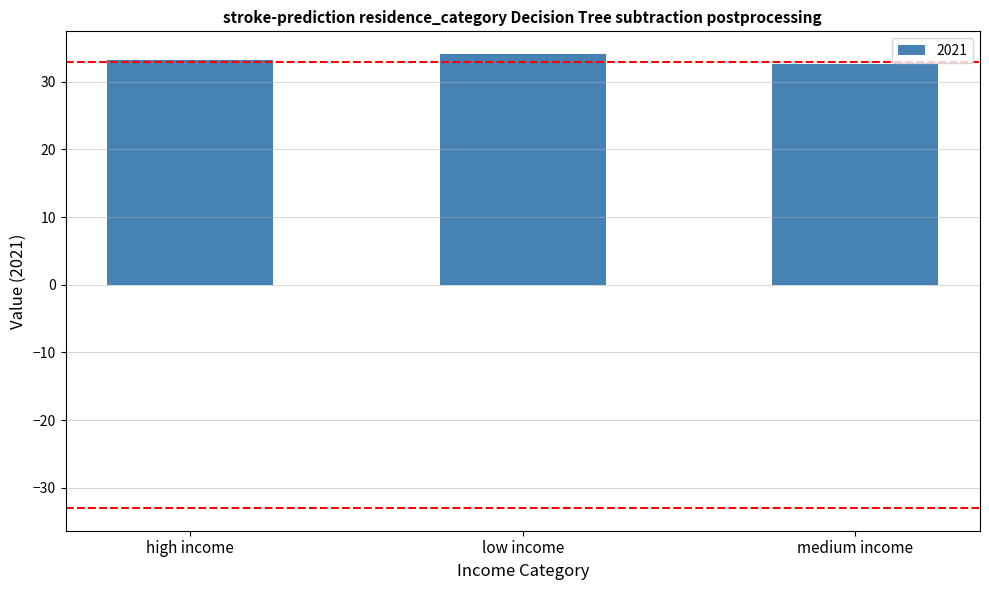

What is the maximum value shown in the chart?

34.1